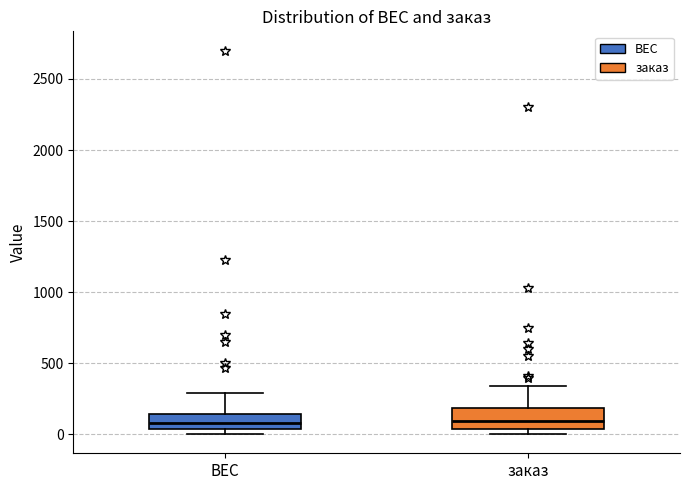

Reading left to right, read every box against the y-axis: the position of its median line, the range the box covers, and the ends of its whiskers. The values are not printed on the chart, so give them approximately, as read against the axis.

ВЕС: median 100, box 50 to 150, whiskers 0 to 300
заказ: median 100, box 50 to 200, whiskers 0 to 350